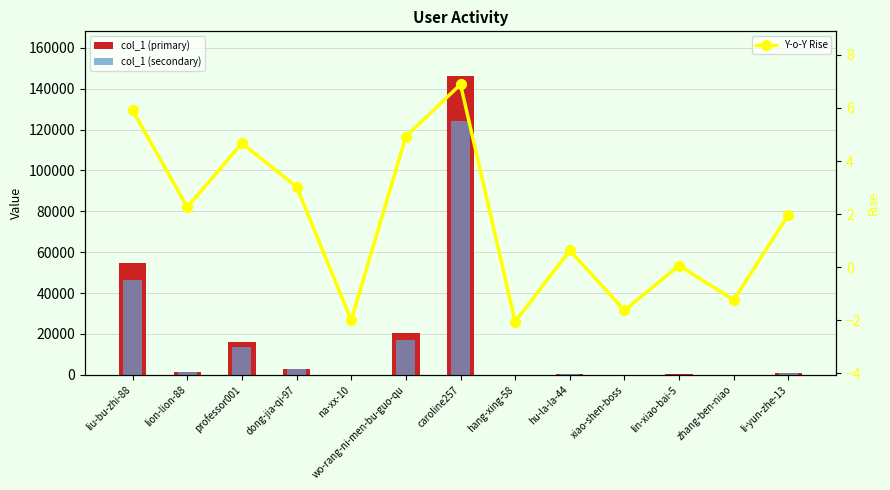

What is the average value of the col_1 (secondary) series?

15887.1